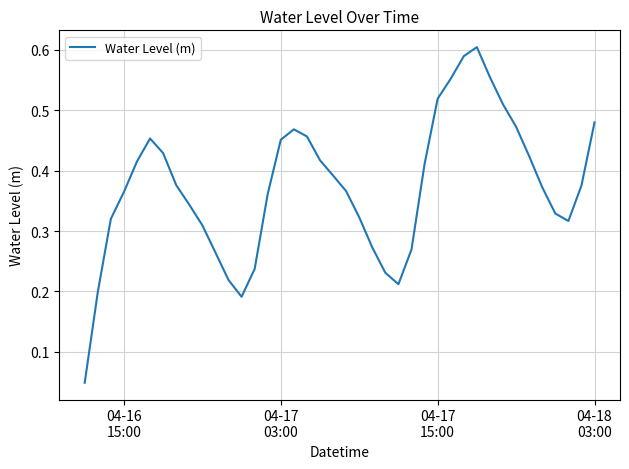

Reading left to right, transcribe all the data shown in this chart.

0.0	0.2	0.3	0.4	0.4	0.5	0.4	0.4	0.3	0.3	0.3	0.2	0.2	0.2	0.4	0.5	0.5	0.5	0.4	0.4	0.4	0.3	0.3	0.2	0.2	0.3	0.4	0.5	0.6	0.6	0.6	0.6	0.5	0.5	0.4	0.4	0.3	0.3	0.4	0.5